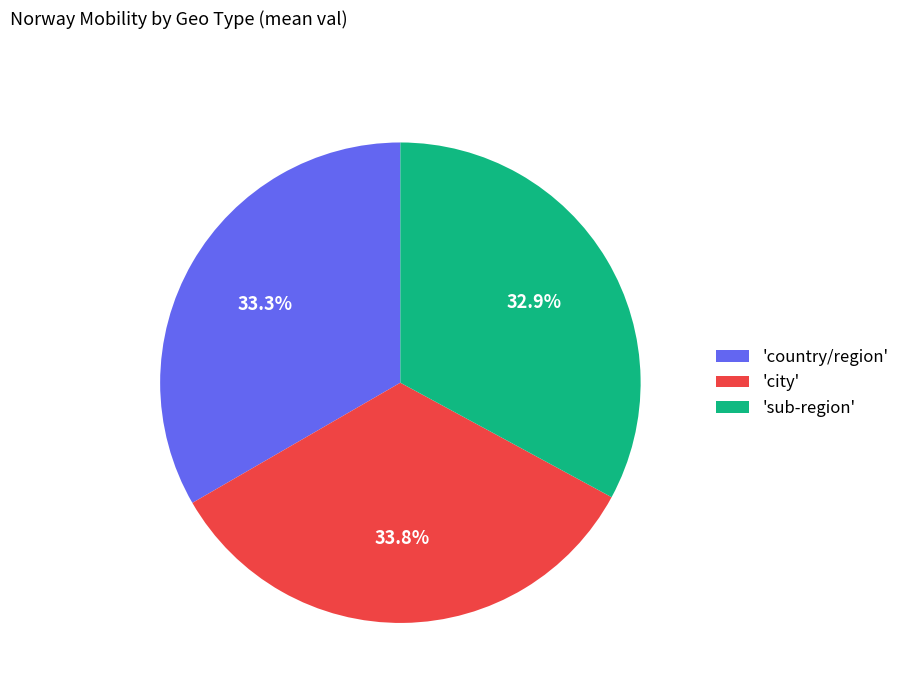

What is the ratio of the value at 'sub-region' to the value at 'country/region'?

1.0